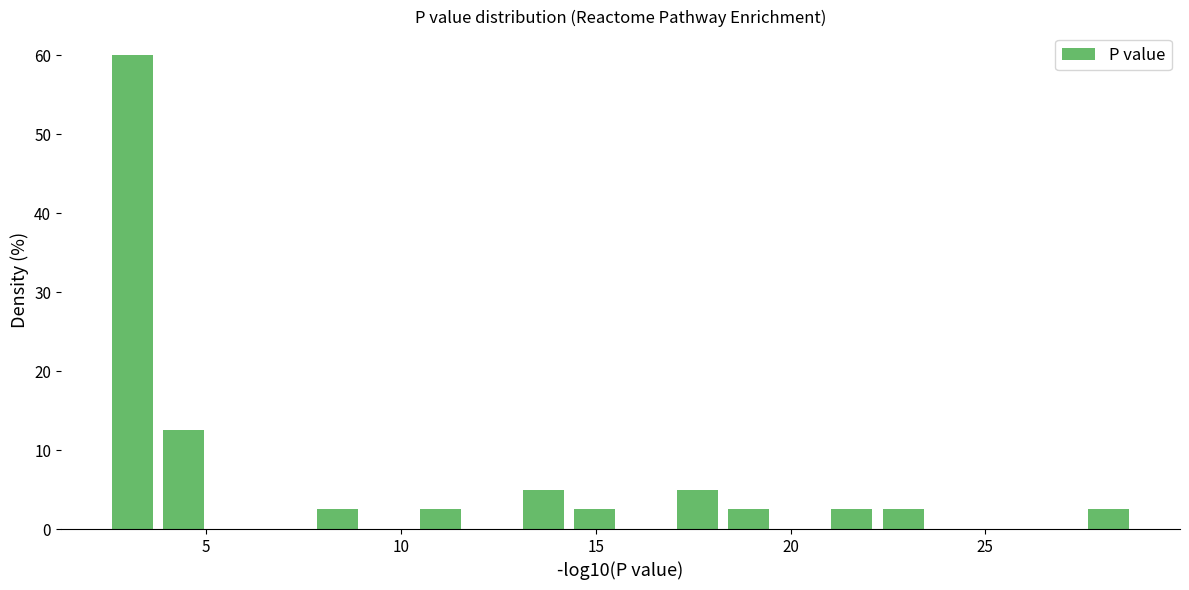

Read against the x-axis, roughly where is the centre of the tallest bar?

3.0